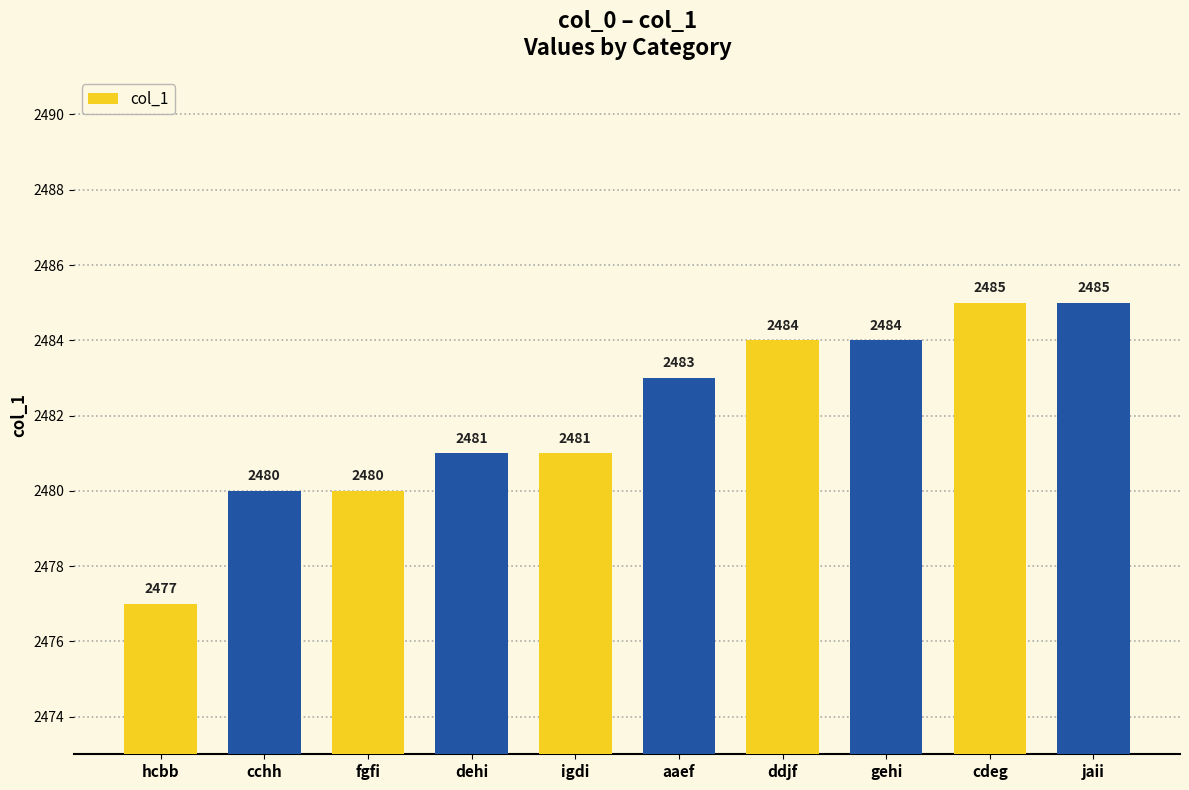

Reading right to left, transcribe all the data shown in this chart.

jaii=2485	cdeg=2485	gehi=2484	ddjf=2484	aaef=2483	igdi=2481	dehi=2481	fgfi=2480	cchh=2480	hcbb=2477